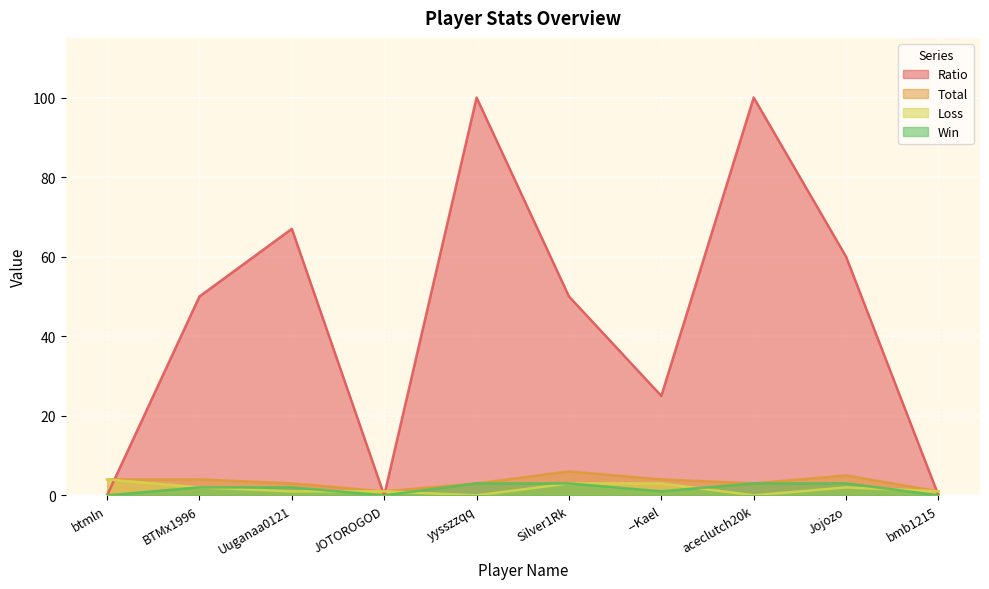

Reading left to right, transcribe all the data shown in this chart.

Win: btmln=0	BTMx1996=2	Uuganaa0121=2	JOTOROGOD=0	yysszzqq=3	Silver1Rk=3	--Kael=1	aceclutch20k=3	Jojozo=3	bmb1215=0
Loss: btmln=4	BTMx1996=2	Uuganaa0121=1	JOTOROGOD=1	yysszzqq=0	Silver1Rk=3	--Kael=3	aceclutch20k=0	Jojozo=2	bmb1215=1
Total: btmln=4	BTMx1996=4	Uuganaa0121=3	JOTOROGOD=1	yysszzqq=3	Silver1Rk=6	--Kael=4	aceclutch20k=3	Jojozo=5	bmb1215=1
Ratio: btmln=0	BTMx1996=50	Uuganaa0121=67	JOTOROGOD=0	yysszzqq=100	Silver1Rk=50	--Kael=25	aceclutch20k=100	Jojozo=60	bmb1215=0